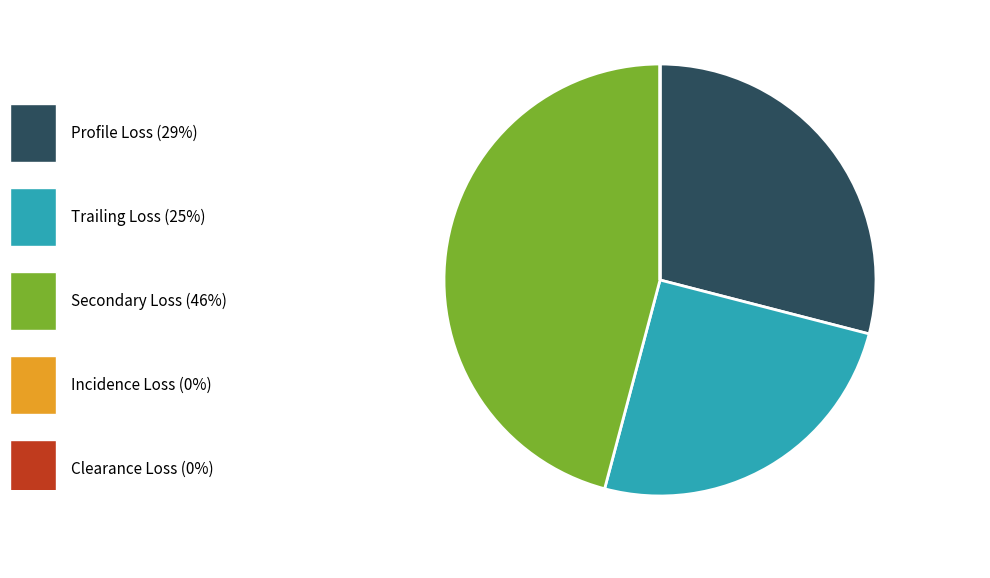

Is there any slice that represents more than half of the pie?

No